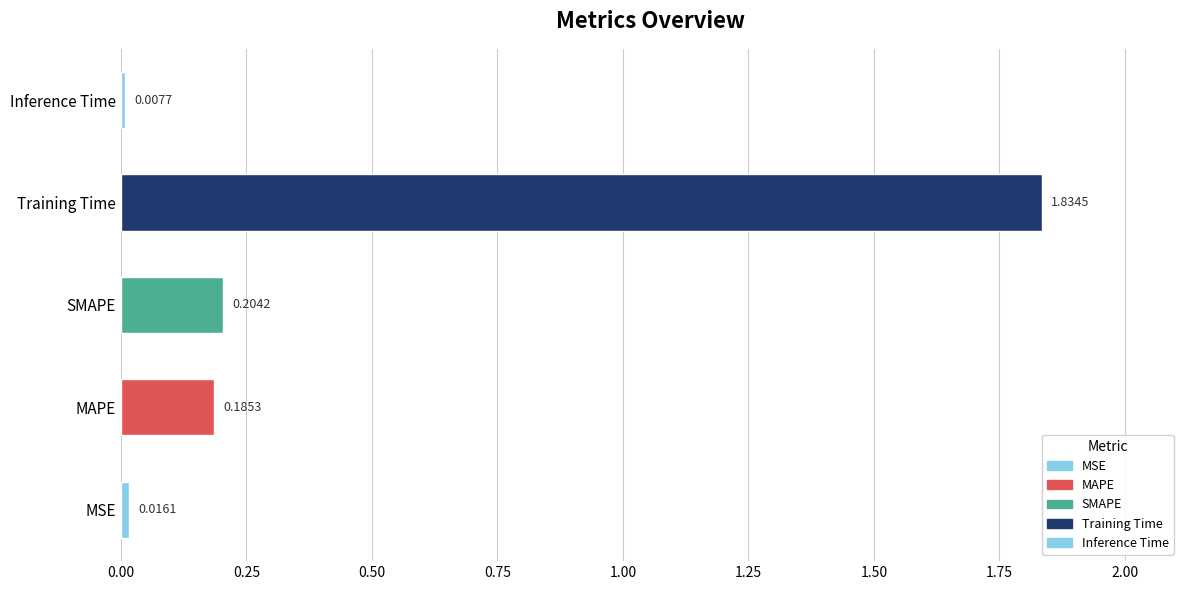

How many data points does each series have?

5